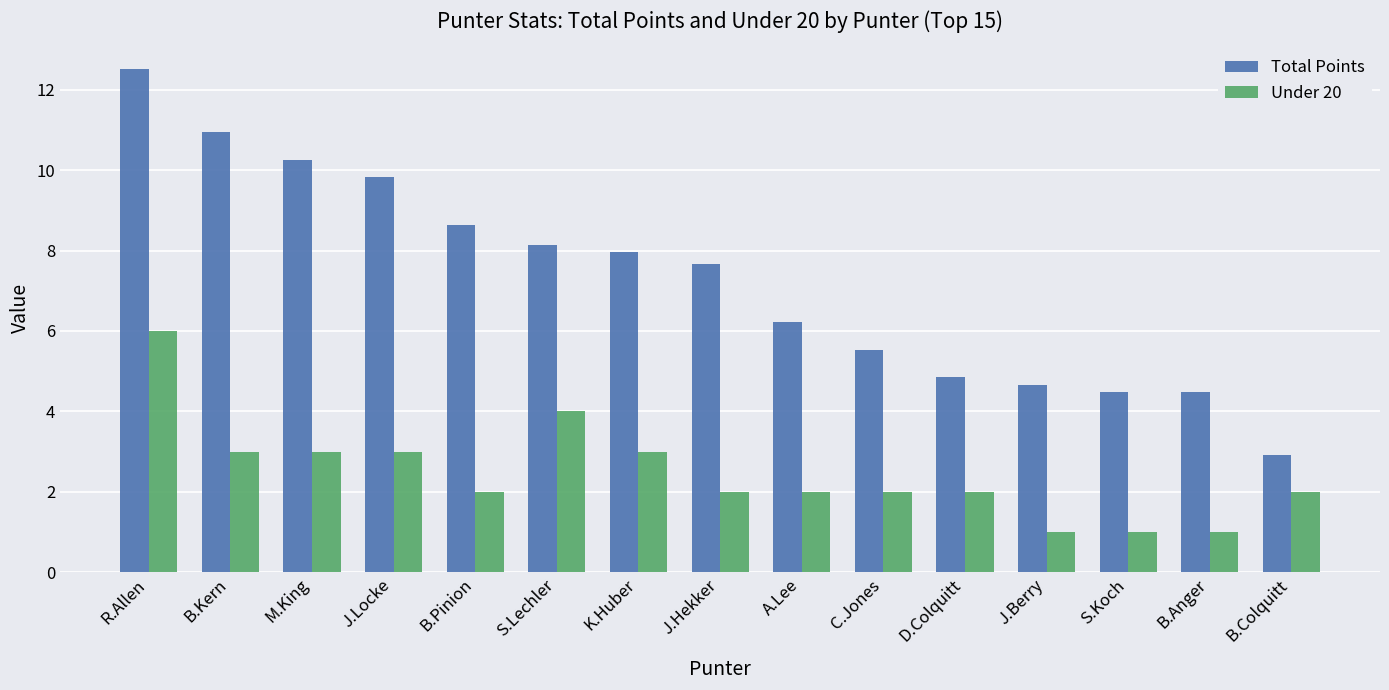

How many values in the Total Points series are below 7?

7